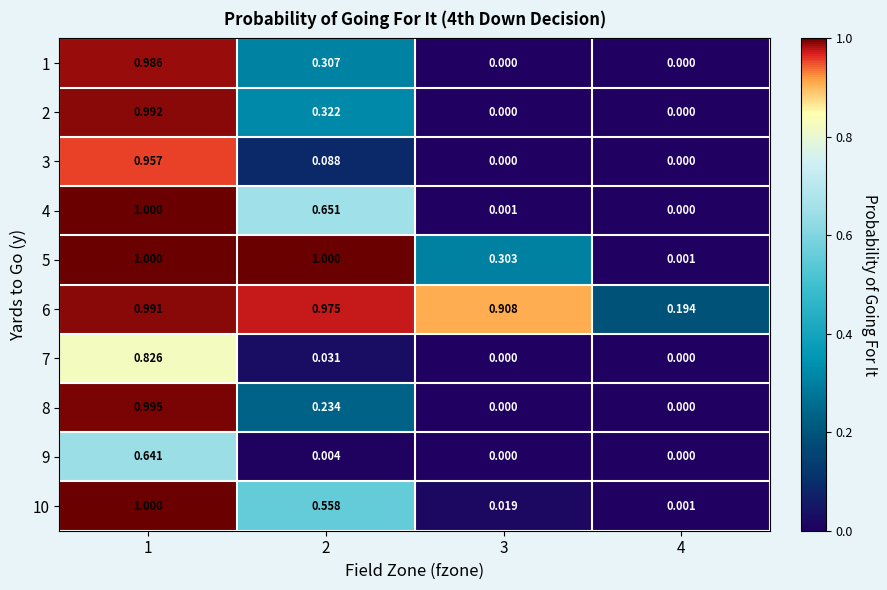

What is the total value across all series at 1?

9.4